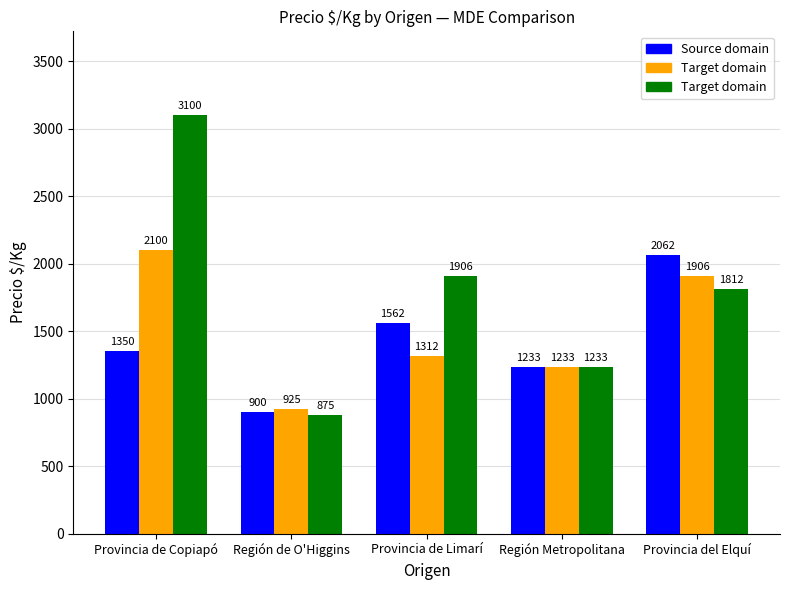

What position from the left is Provincia de Limarí?

3